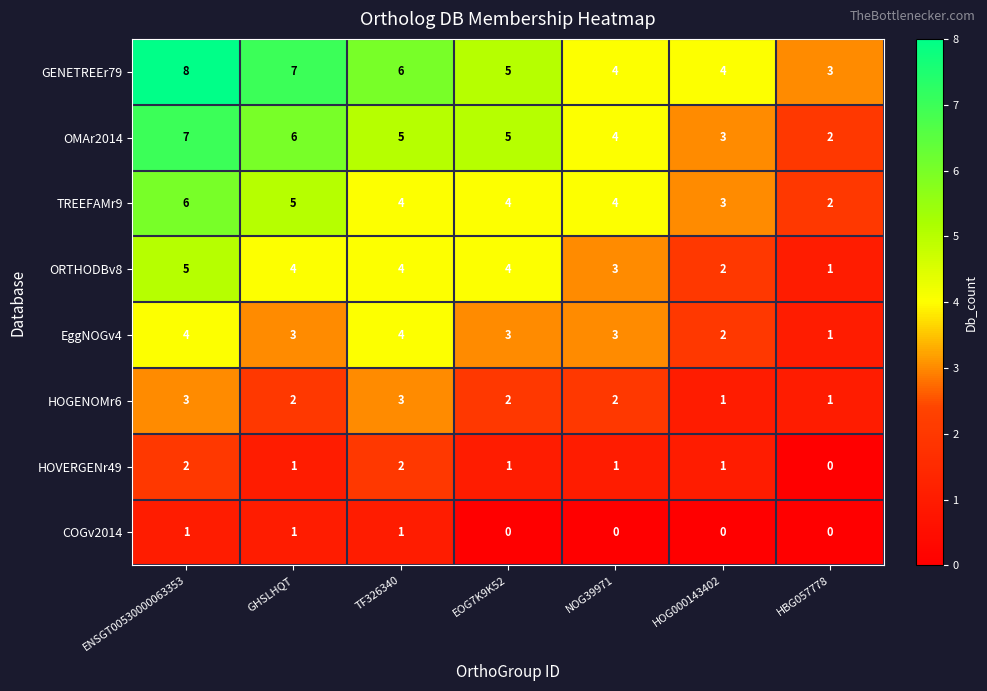

What value does the EggNOGv4 series have at TF326340?

4